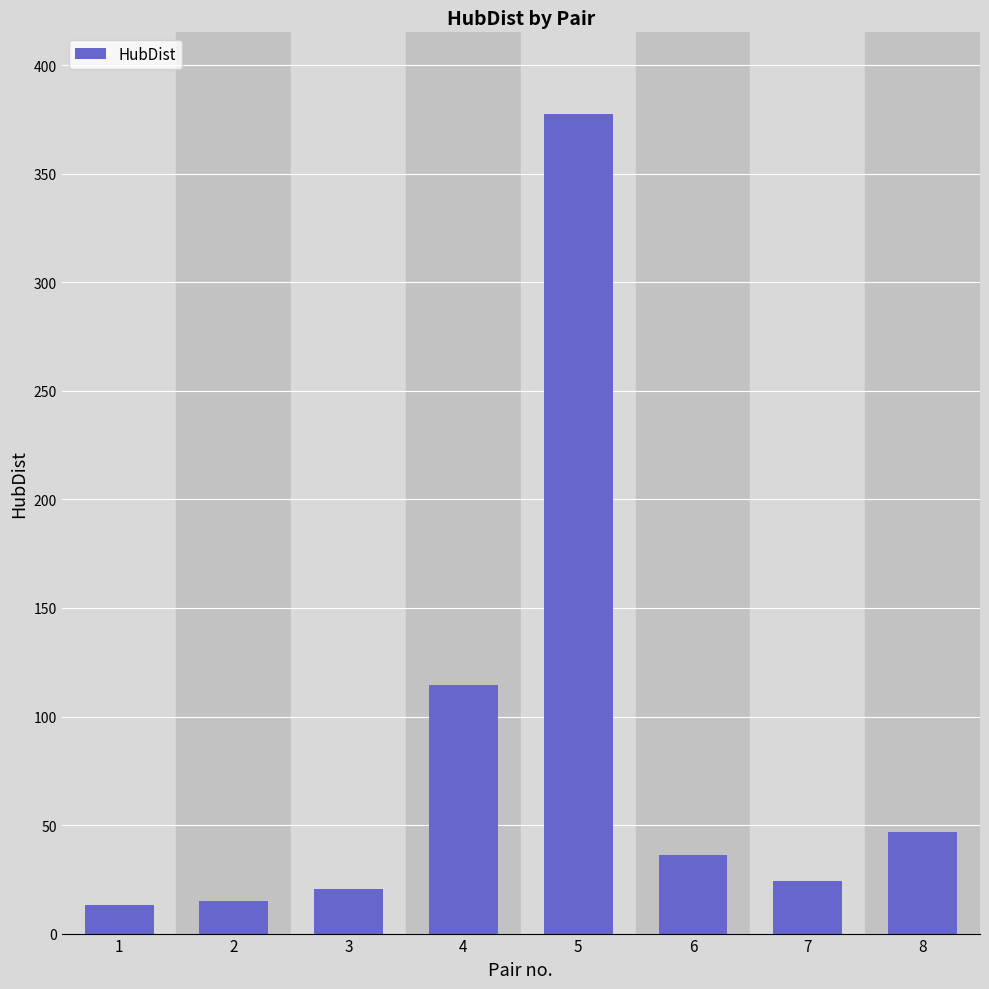

What is the value of the 2nd bar from the left?

14.9